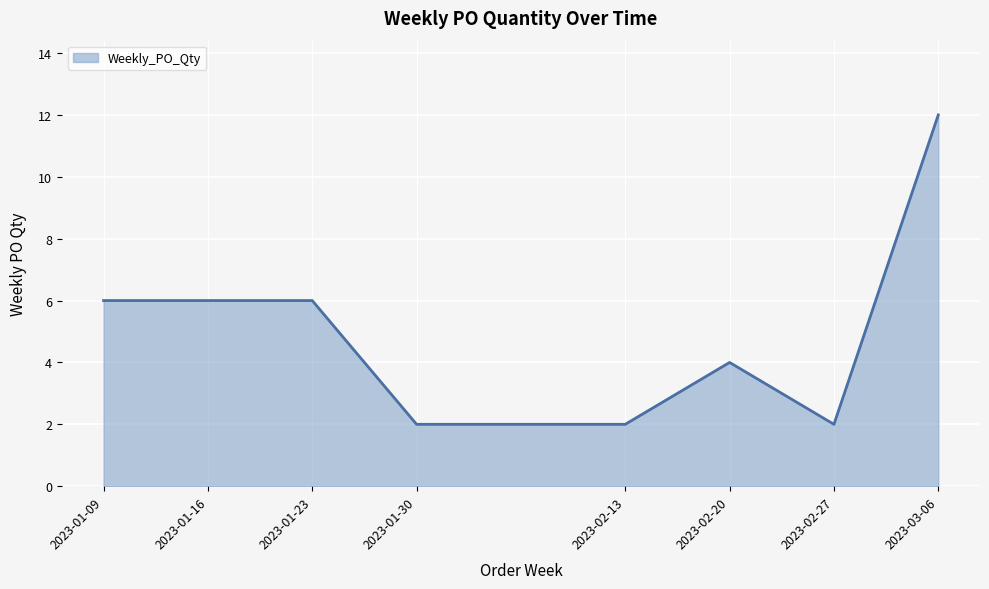

The chart shows a value of 6 at 2023-01-09. True or false?

True